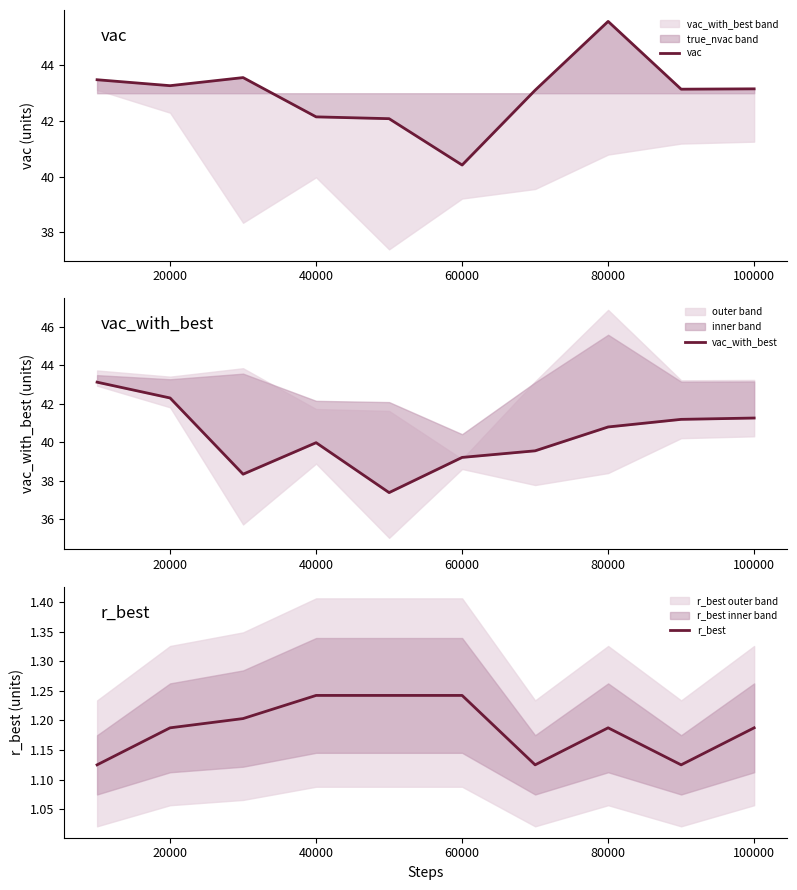

The r_best series shows 1.7 at 40000. True or false?

False